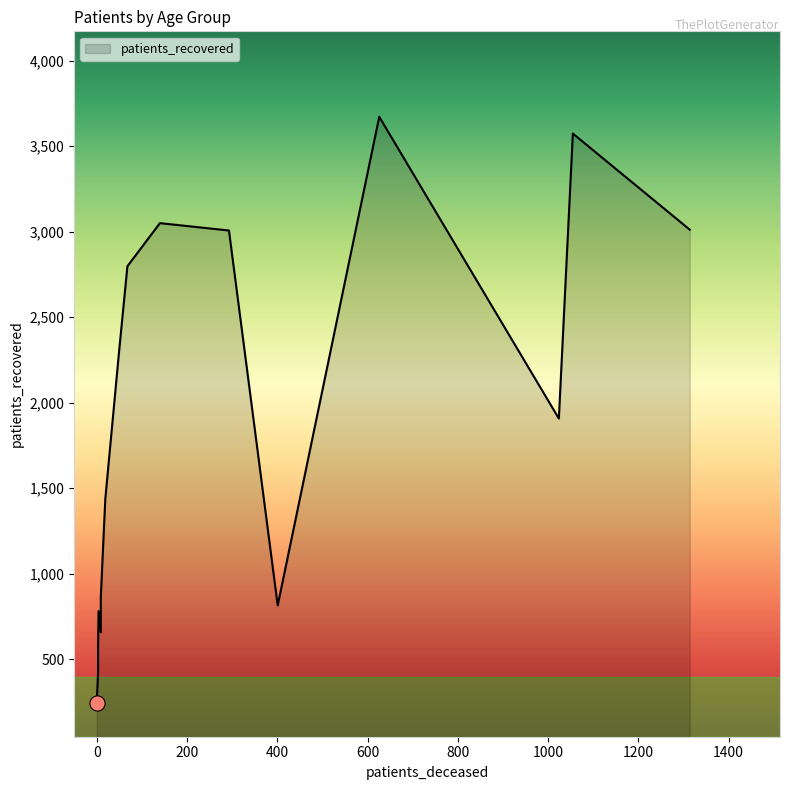

Which series has the widest spread of Y values?

patients_recovered